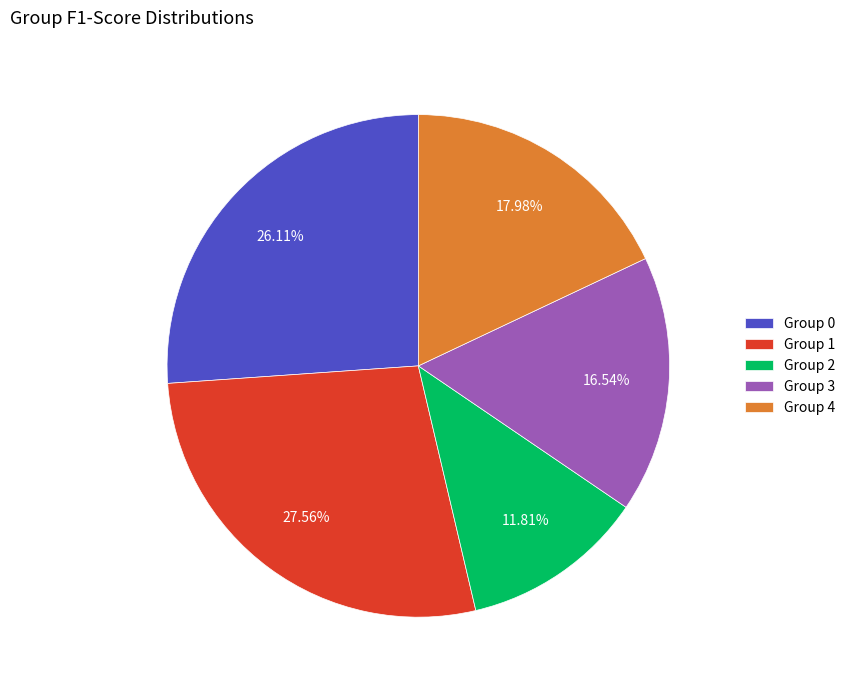

Which category has the smallest portion of the pie?

Group 2